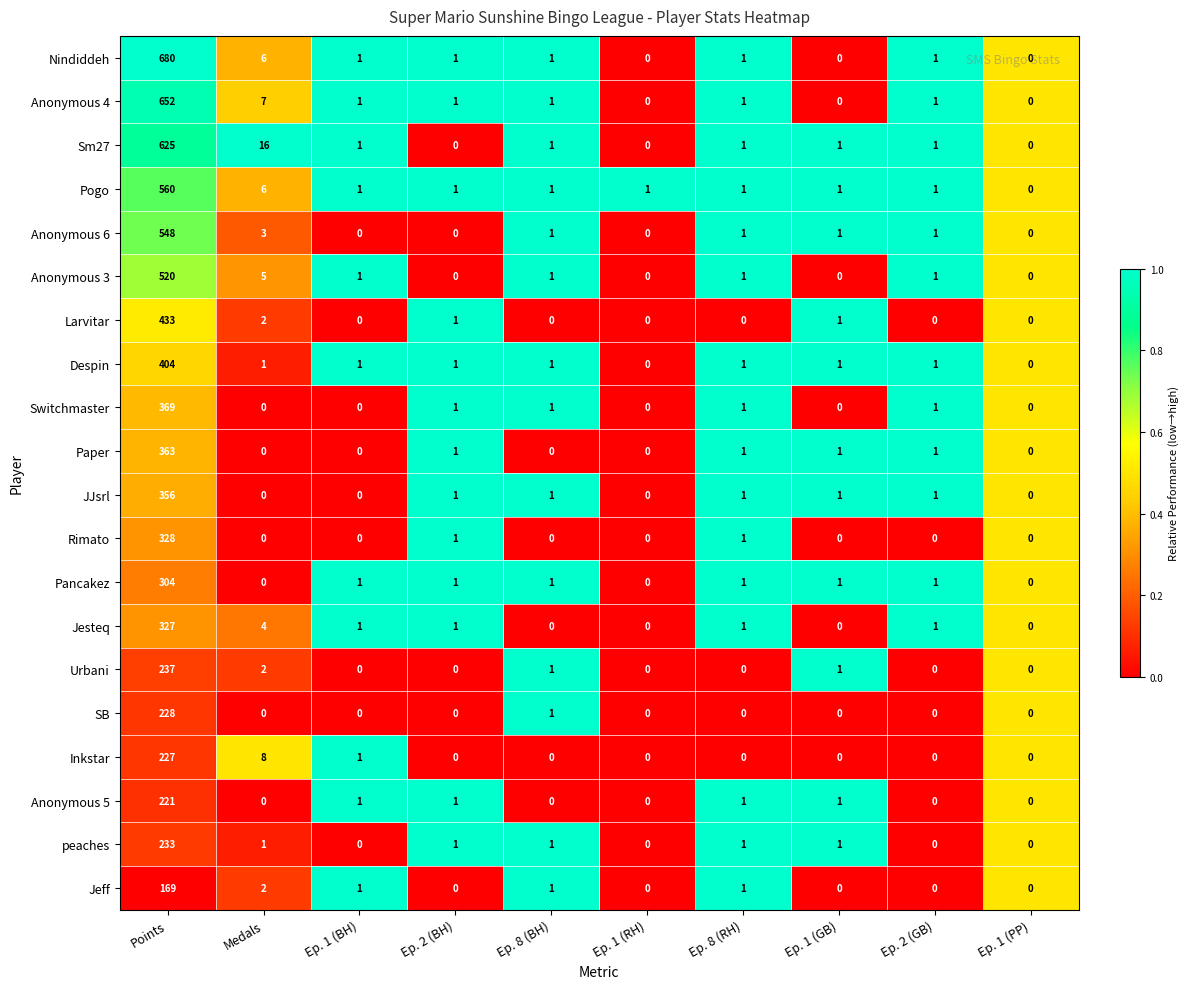

Is it true that Paper equals 0 at Ep. 1 (BH)?

True